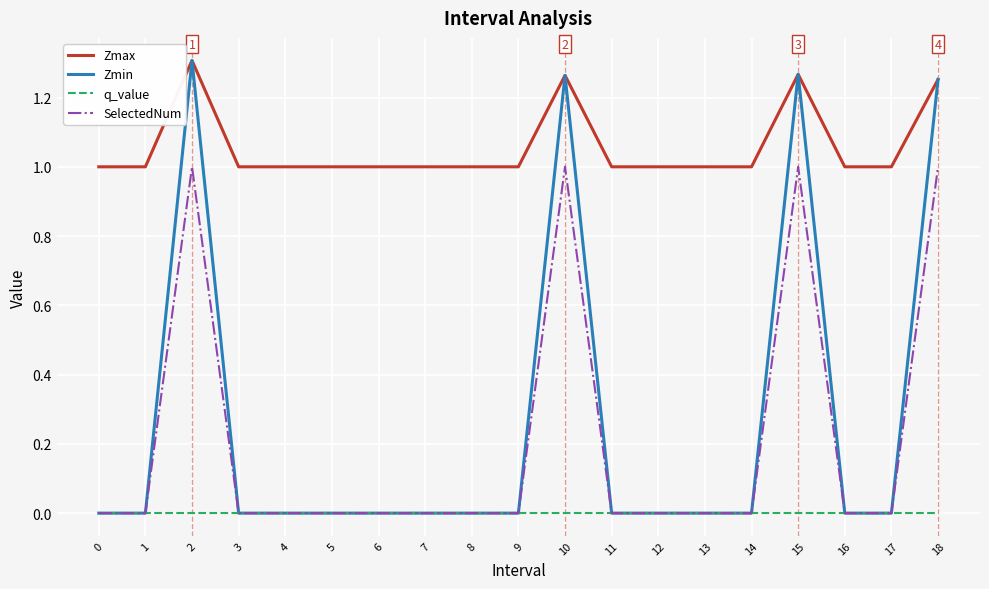

Count the number of categories in the chart.

19